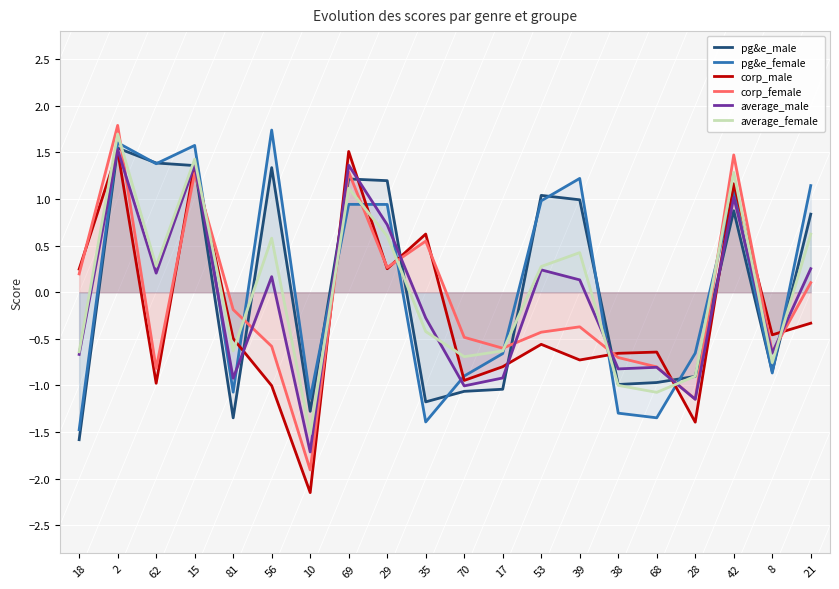

What is the total value across all series at 15?

8.4